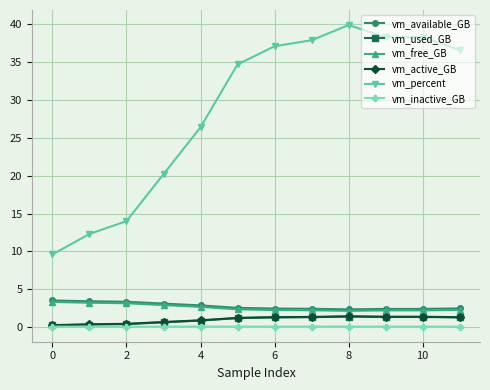

What is the minimum value for vm_inactive_GB?

0.1